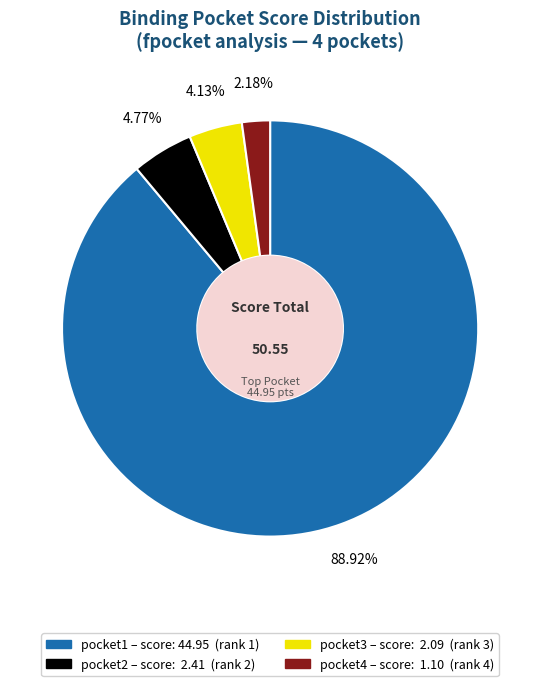

To the nearest percent, what is the difference between the pocket3 and pocket2 slice percentages?

1%